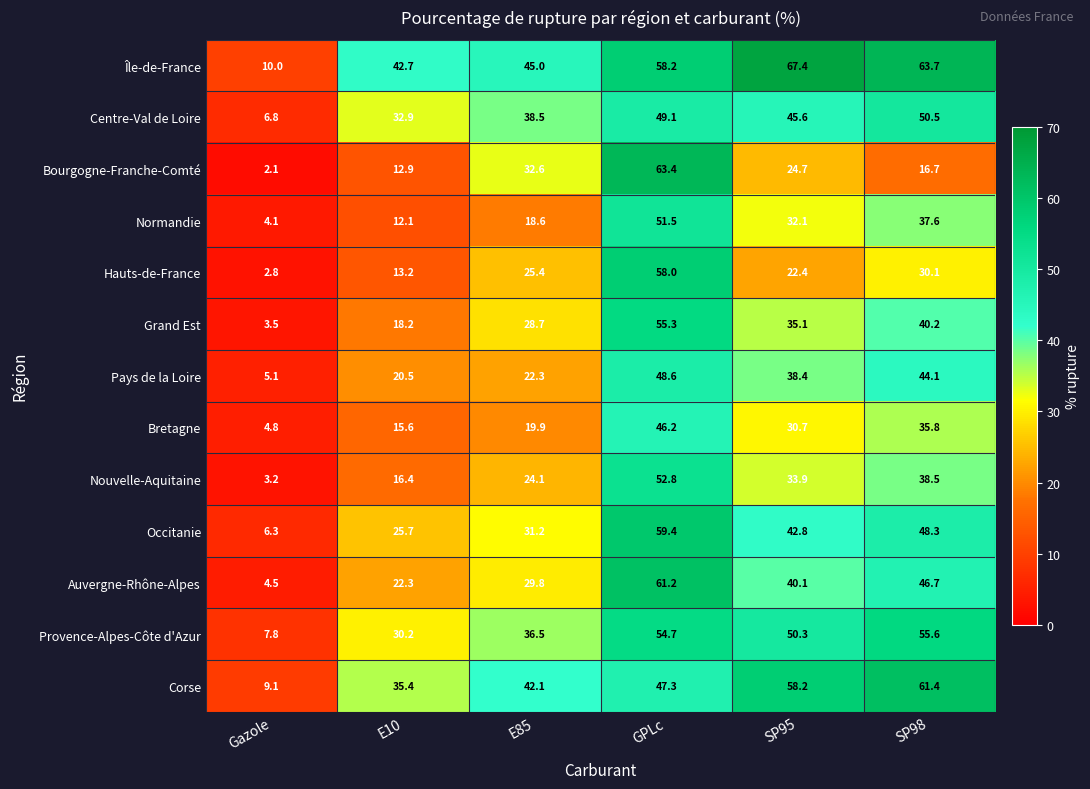

Which series has the largest range (max minus min)?

Bourgogne-Franche-Comté